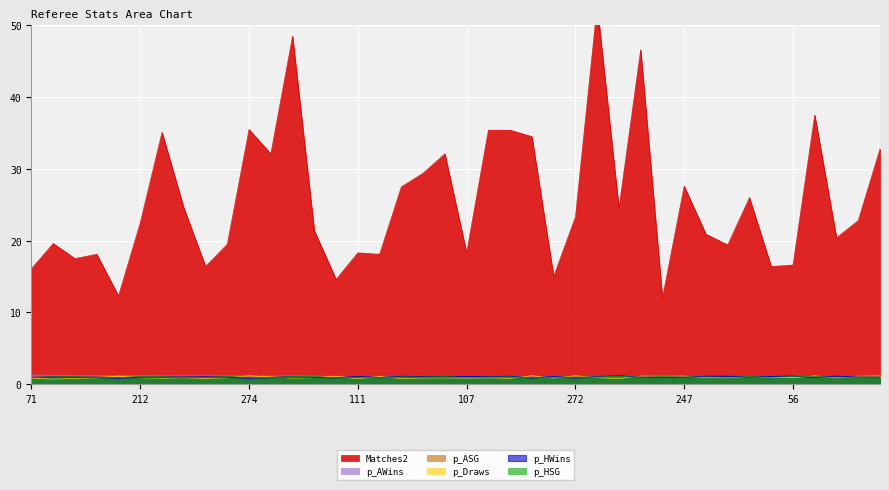

Which label corresponds to the smallest value in the chart?

37